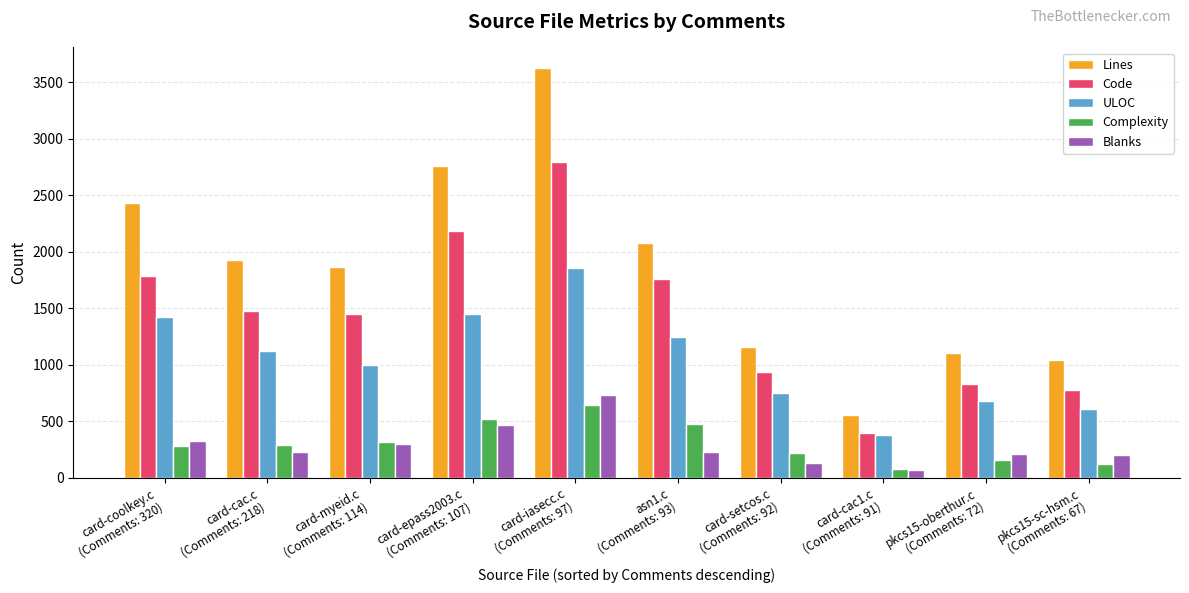

What is the average value of the ULOC series?

1052